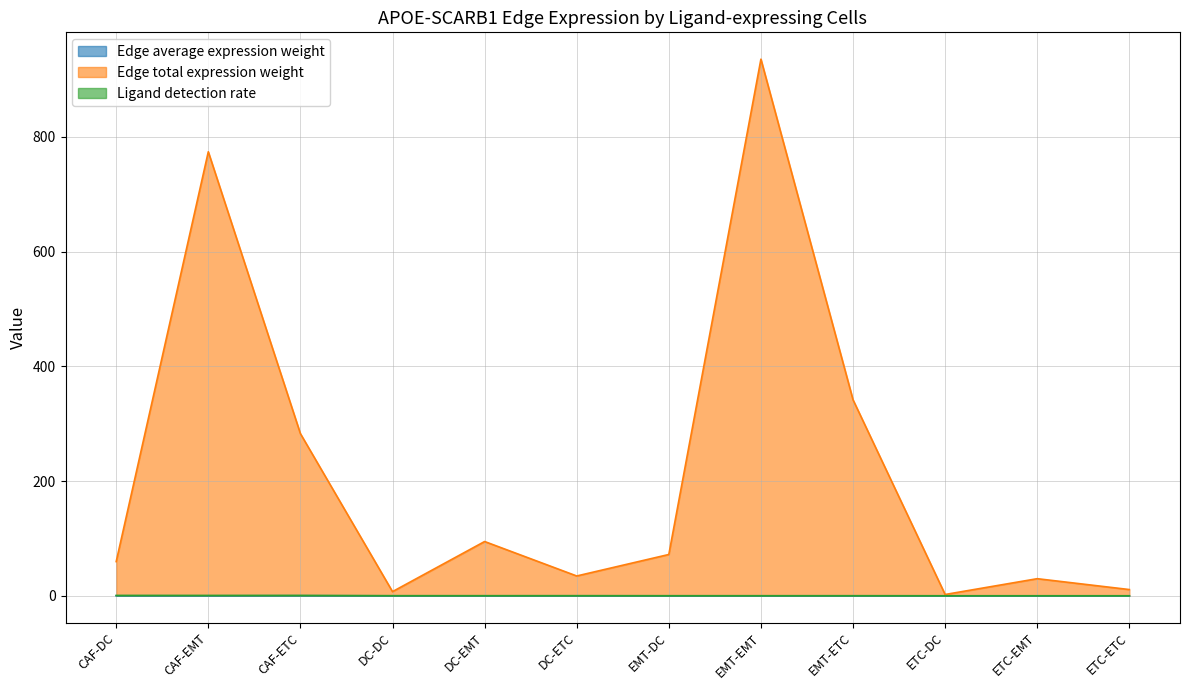

How many lines are shown in the chart?

3